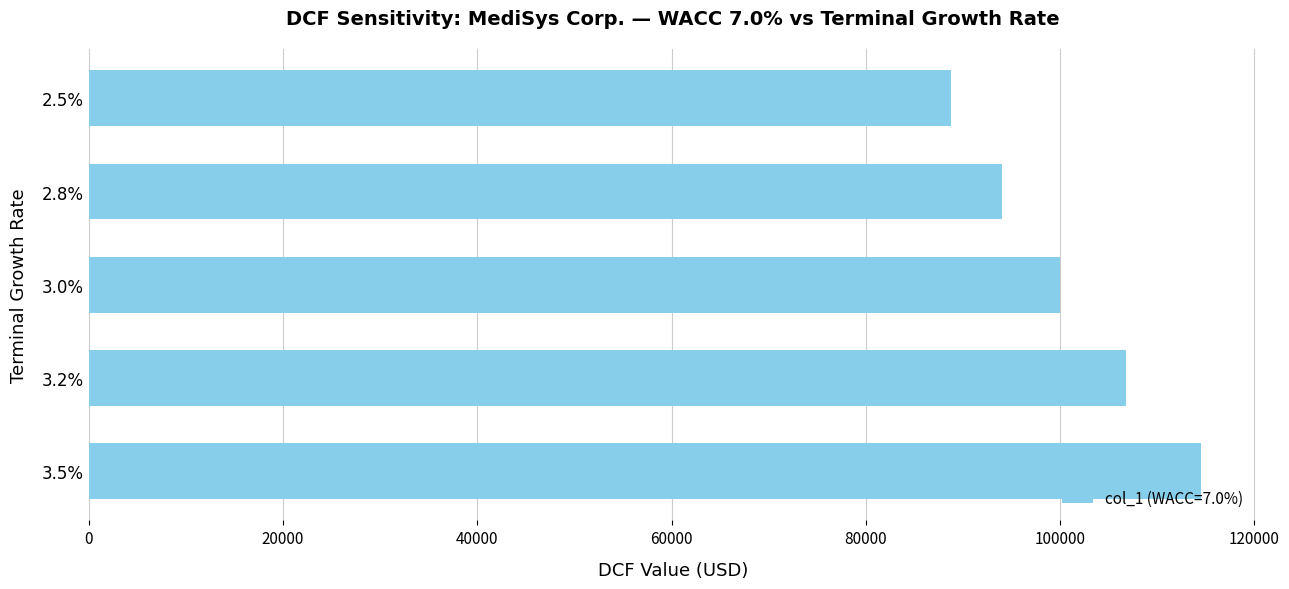

List the labels in order of value, smallest first.

2.5%, 2.8%, 3.0%, 3.2%, 3.5%